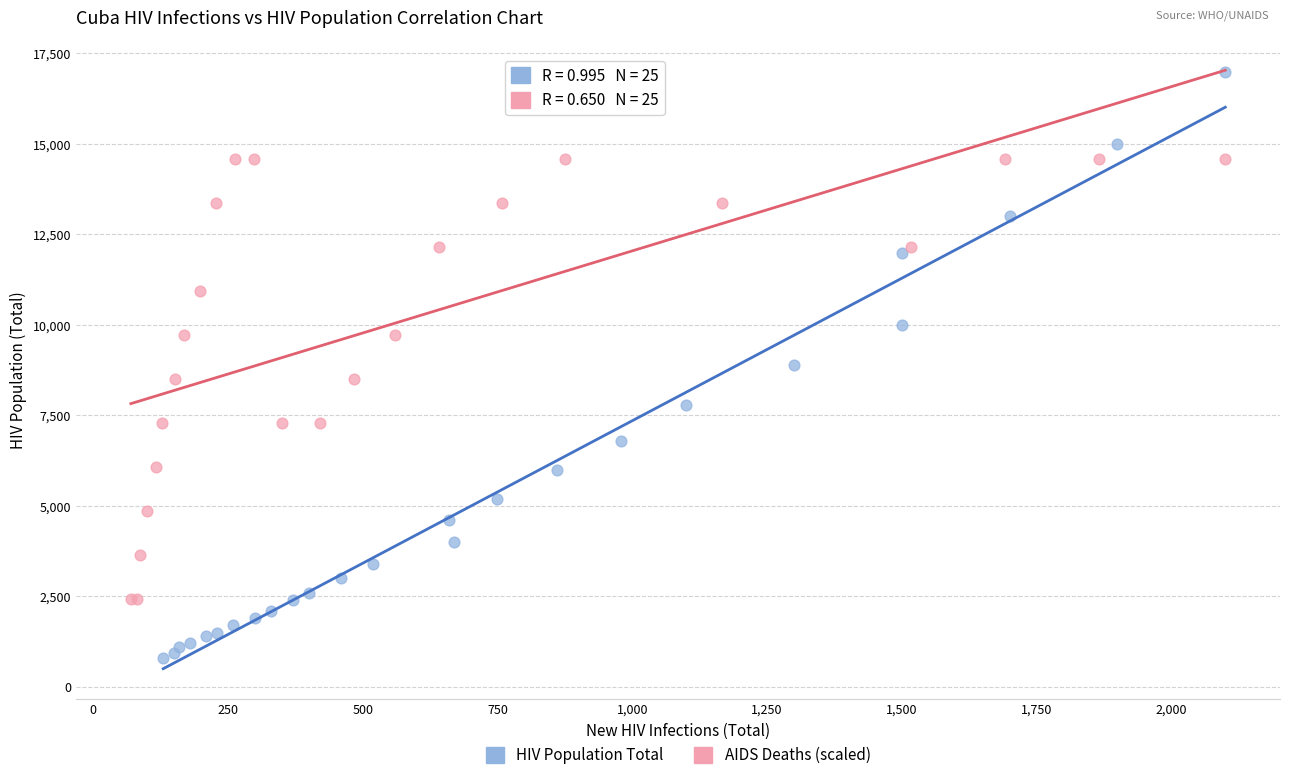

Which series reaches the minimum Y coordinate?

HIV Population Total